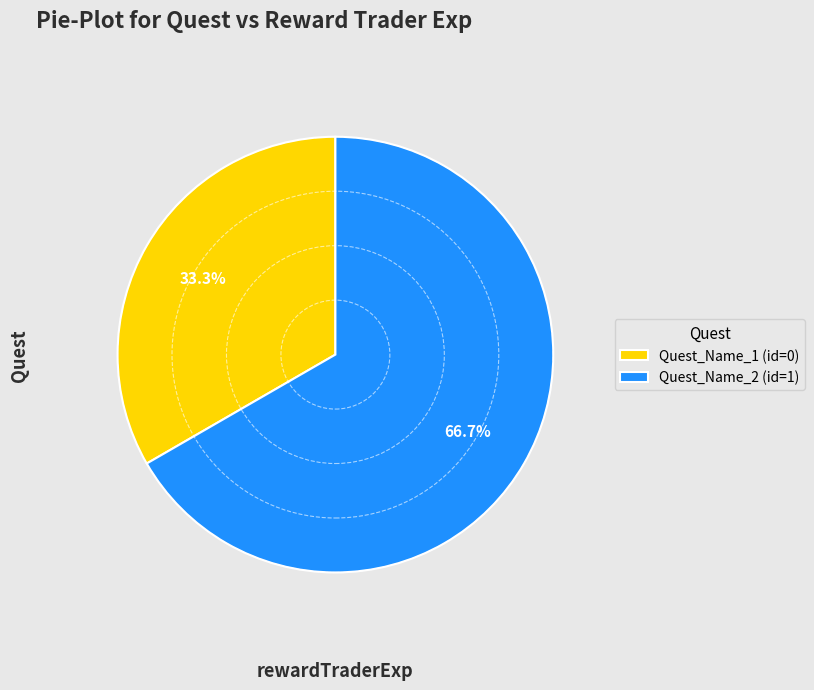

To the nearest percent, what percentage of the pie is Quest_Name_1 (id=0)?

33%